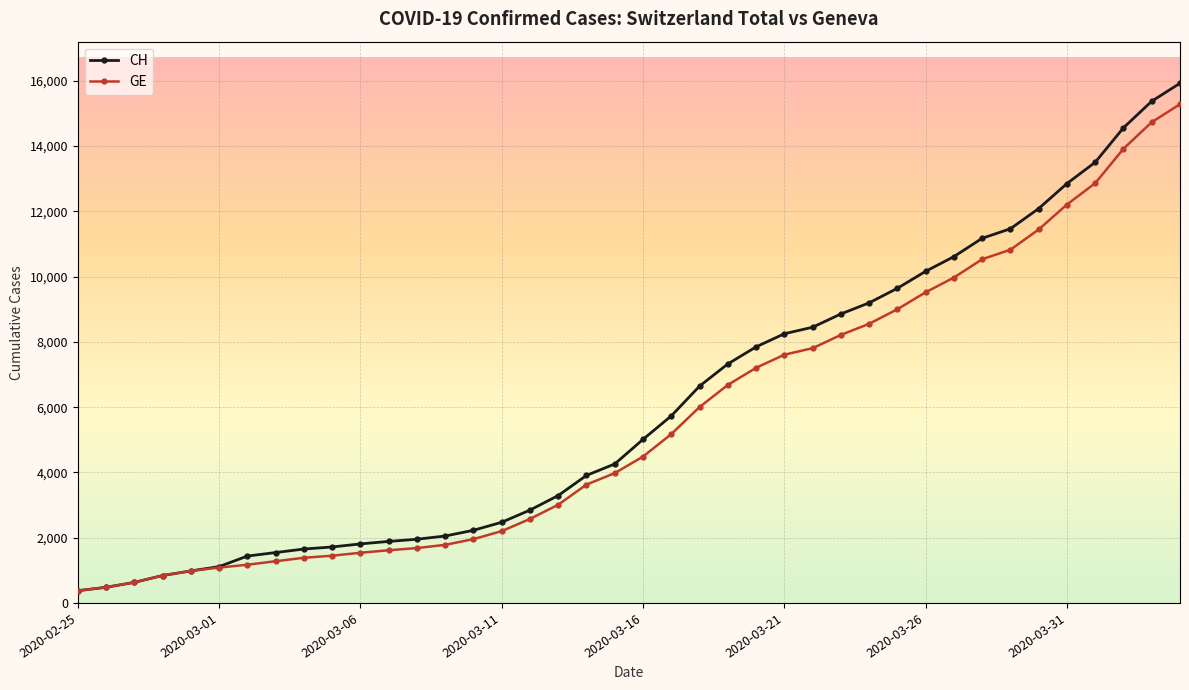

Which series has the widest spread of values?

CH